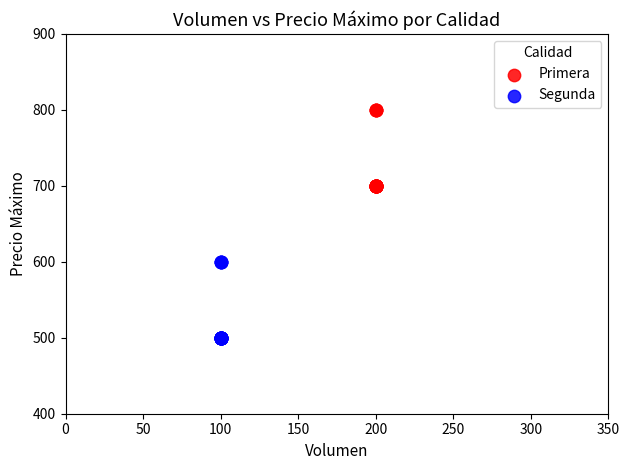

What are all the series names shown in the legend?

Primera, Segunda